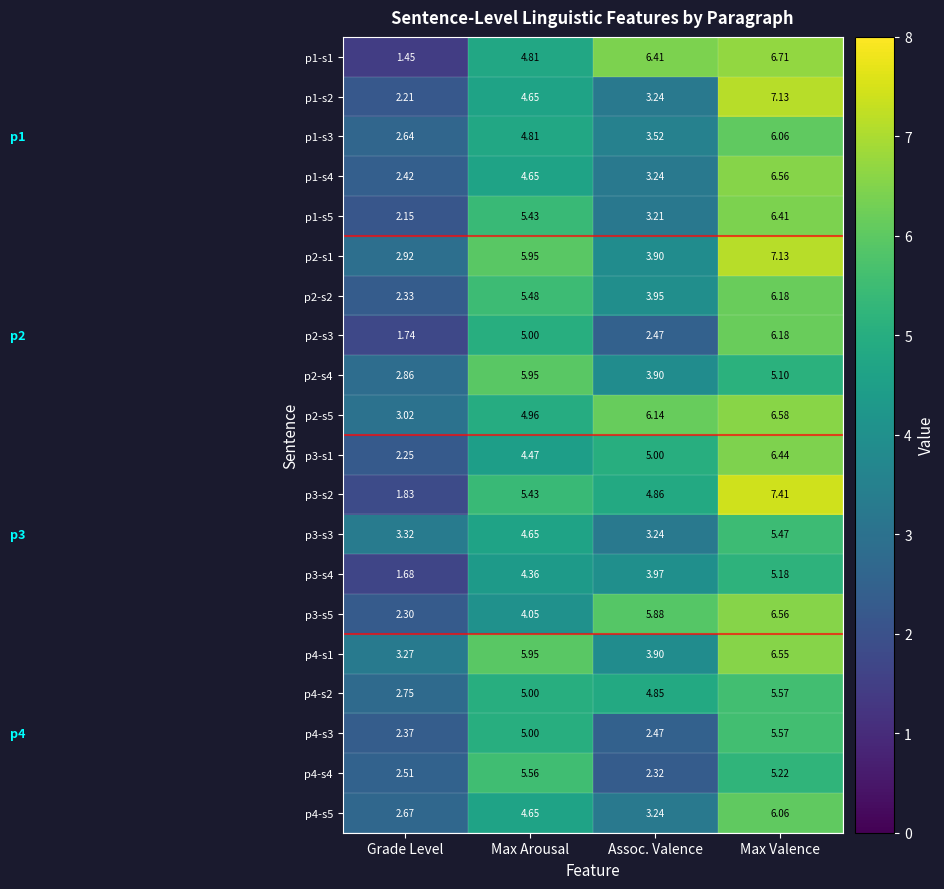

What is the total value across all series at Grade Level?

48.7